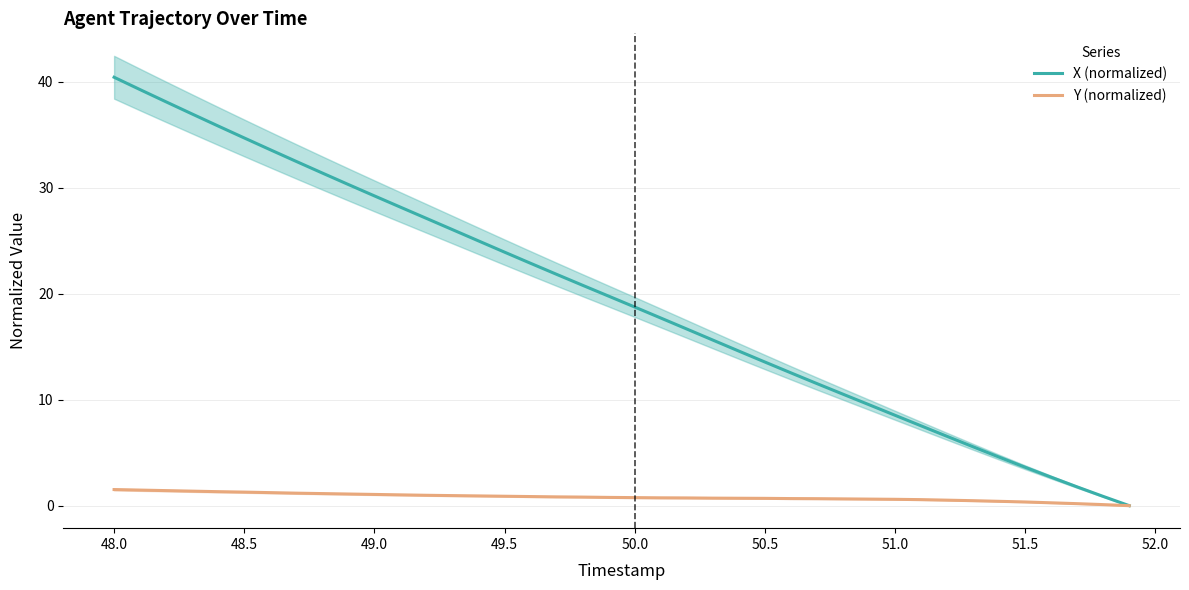

Which series changed the most between 47.5 and 49.5?

X (normalized)